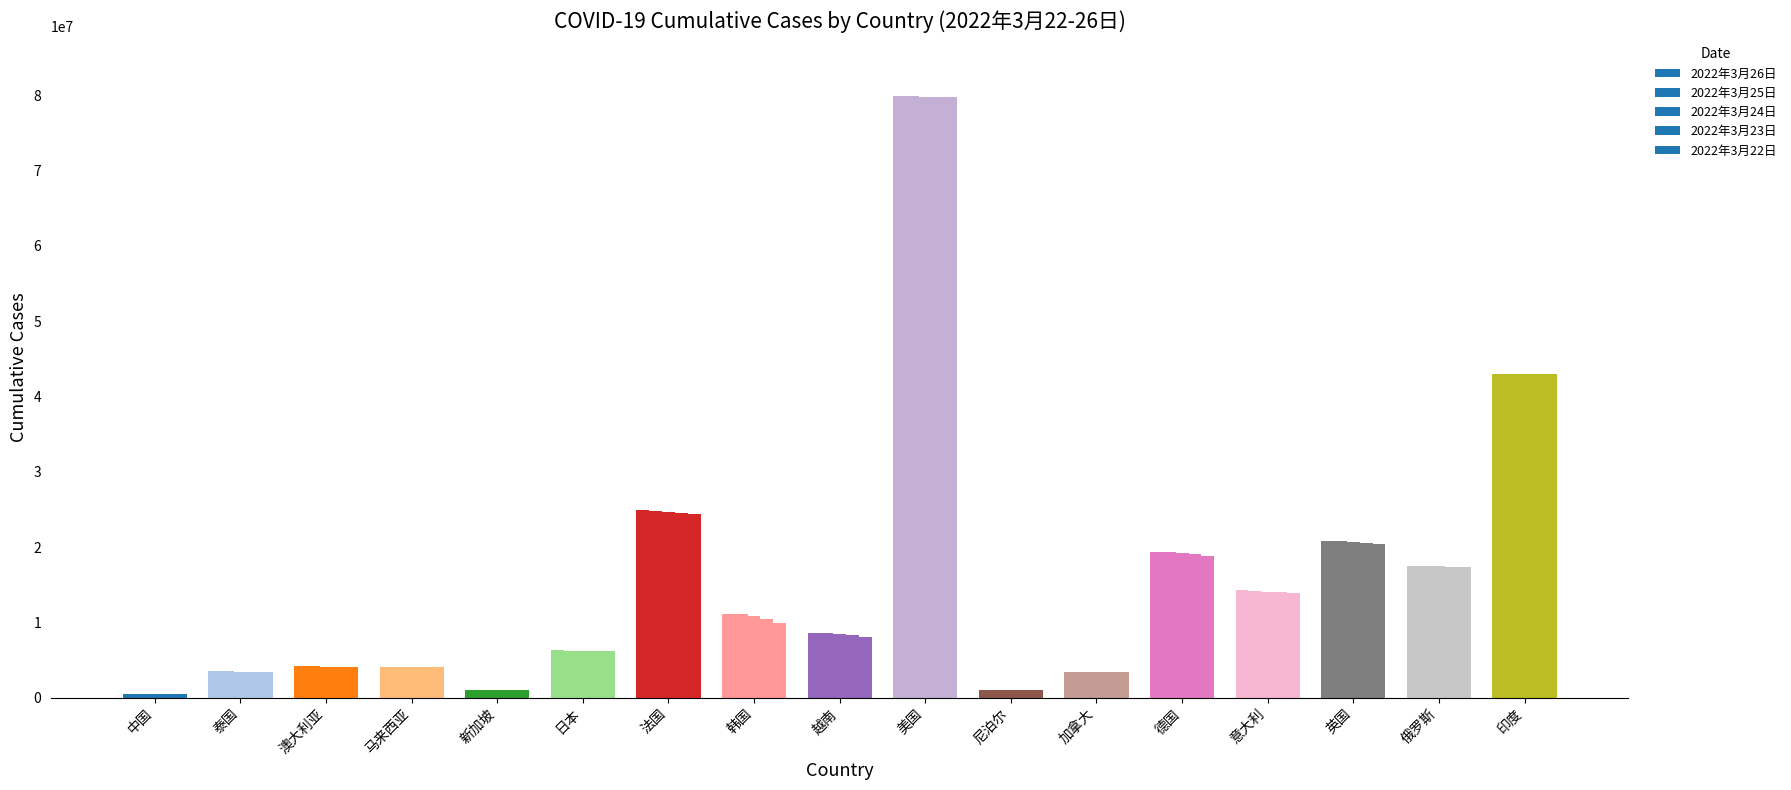

The 2022年3月26日 series shows 12933323 at 越南. True or false?

False